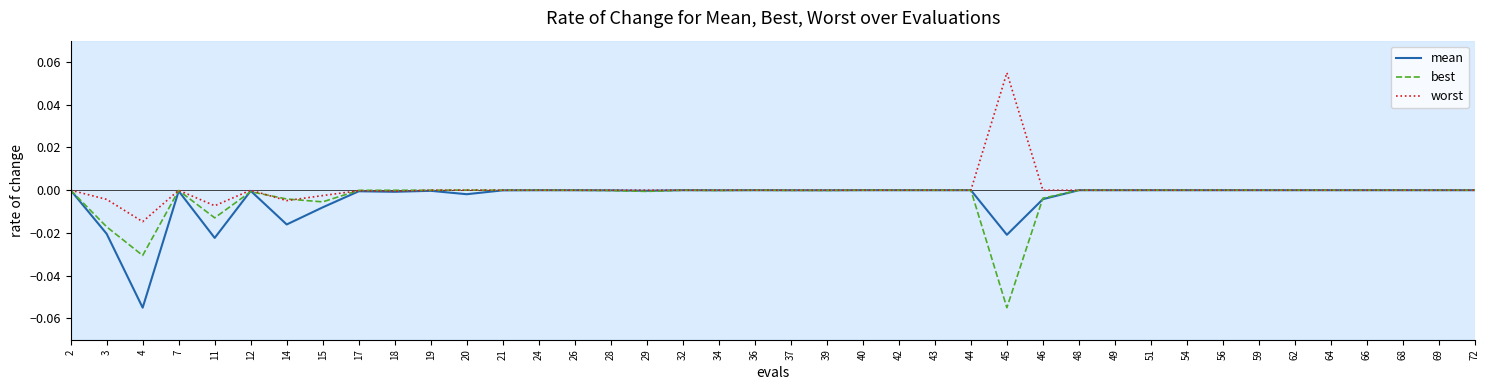

Which label corresponds to the largest value in the chart?

45